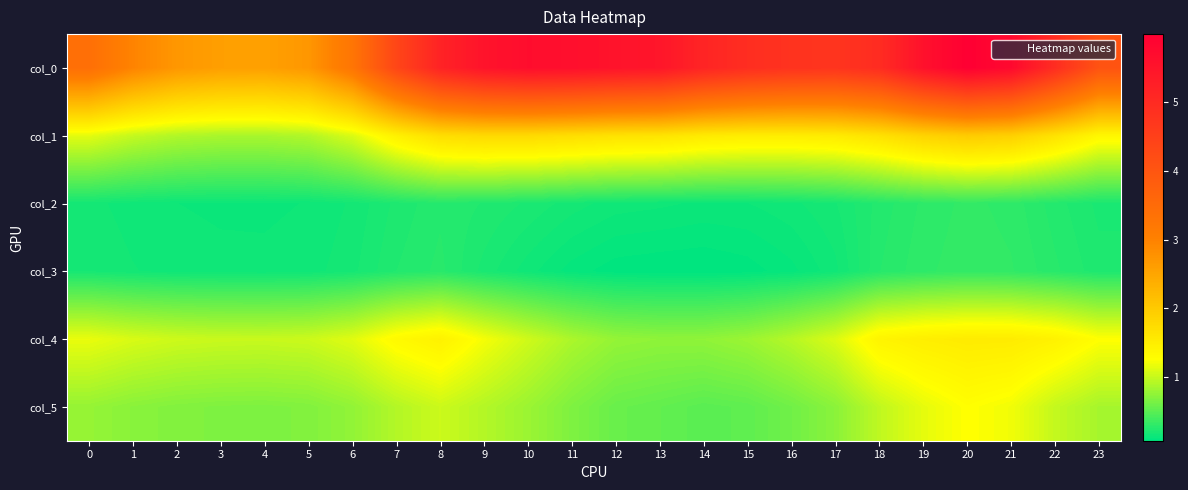

At which category is the sum across all series the highest?

20